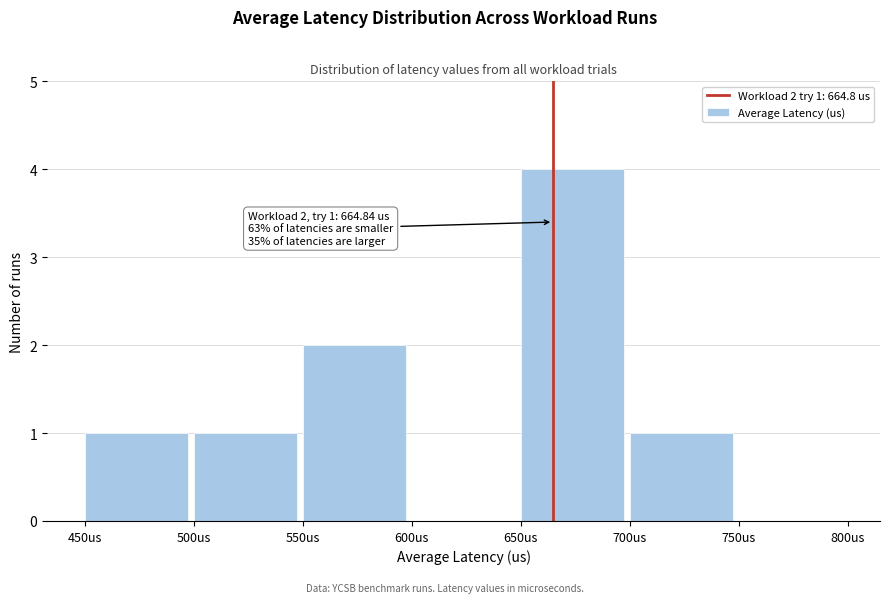

Over which range of the x-axis is the bar tallest?

650 to 700